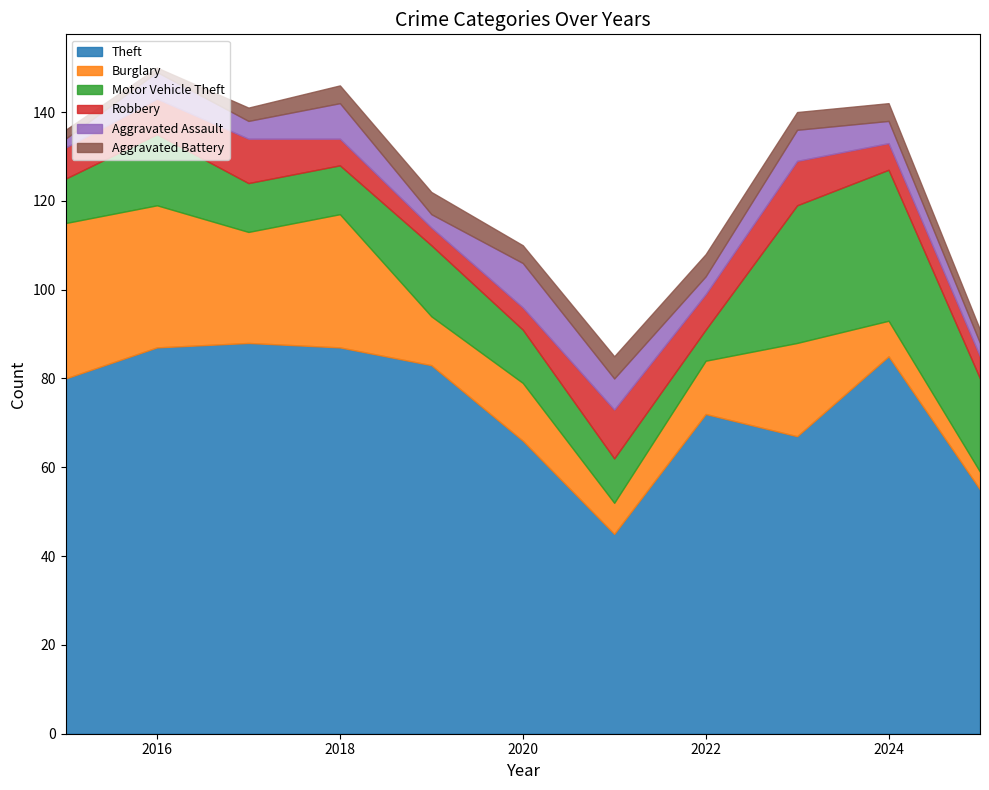

Between 2021 and 2024, which series saw the biggest shift?

Theft